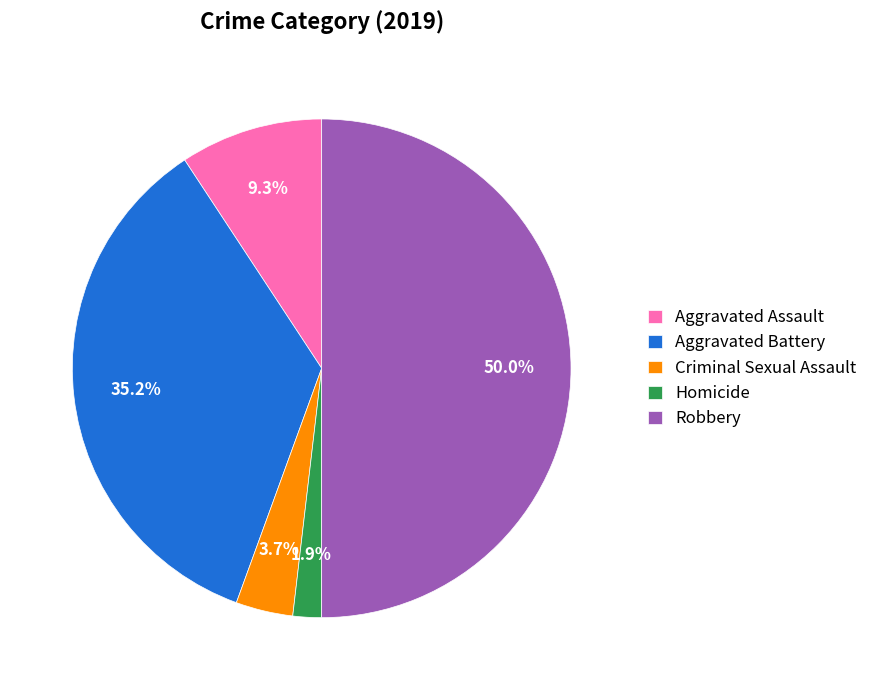

To the nearest percent, what is the average slice percentage?

20%